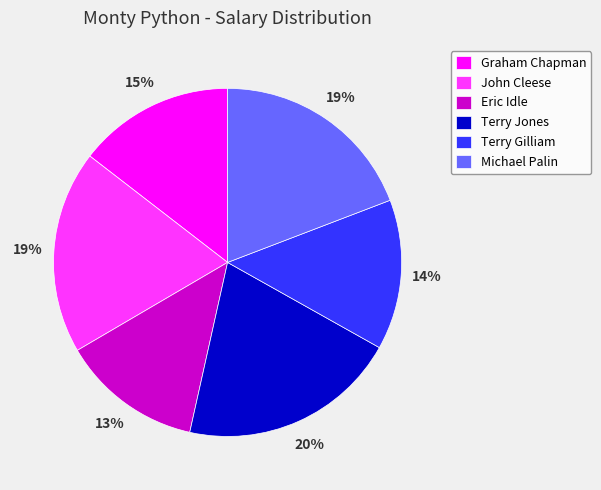

Is Terry Jones the majority of the pie?

No